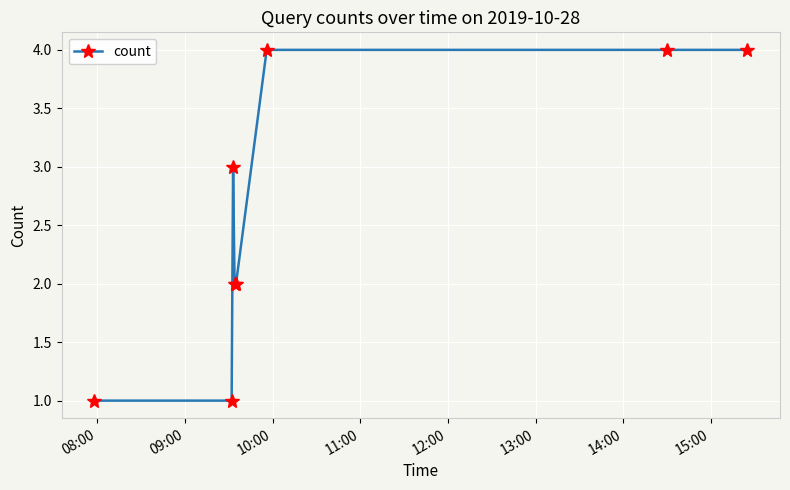

True or false: the data has more than 0 interior local peaks.

True